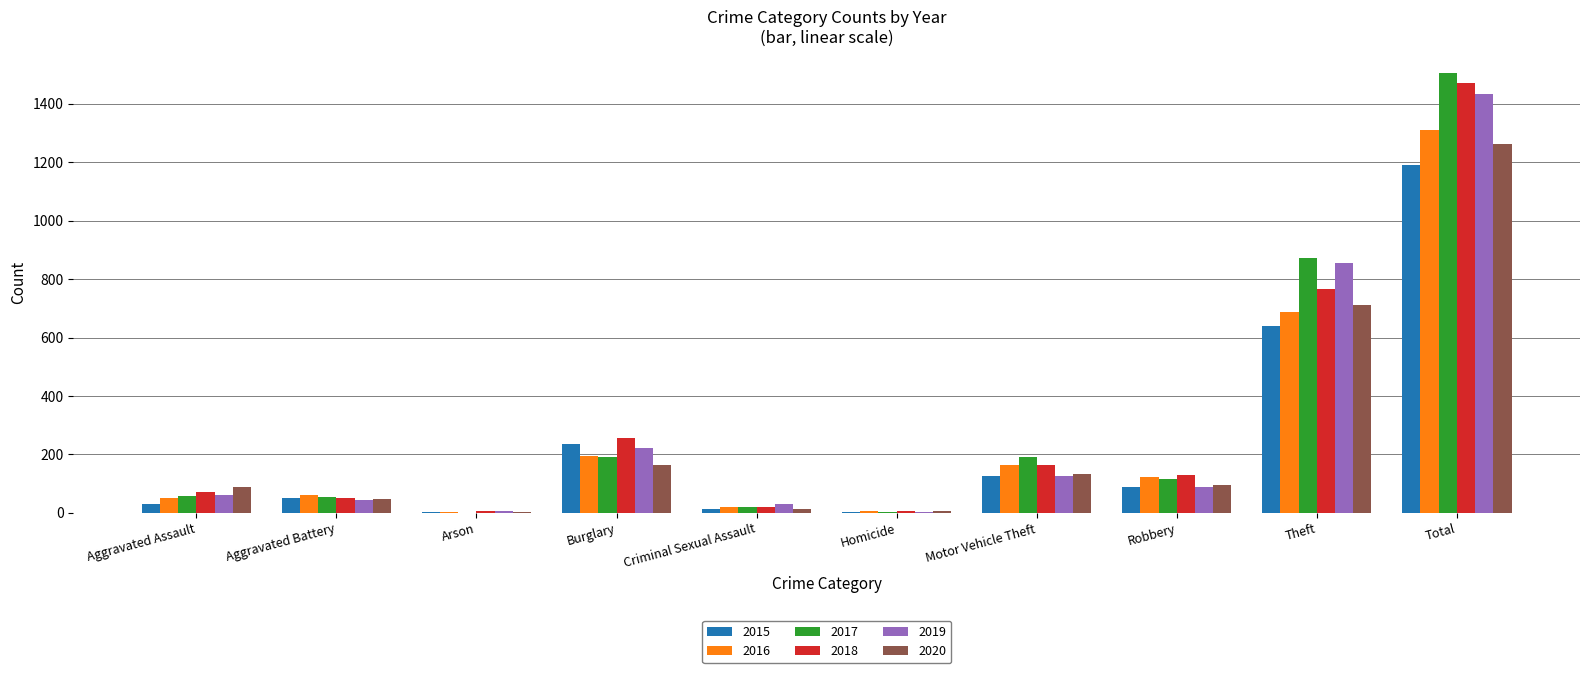

True or false: 2015 has a value of 354 at Burglary.

False